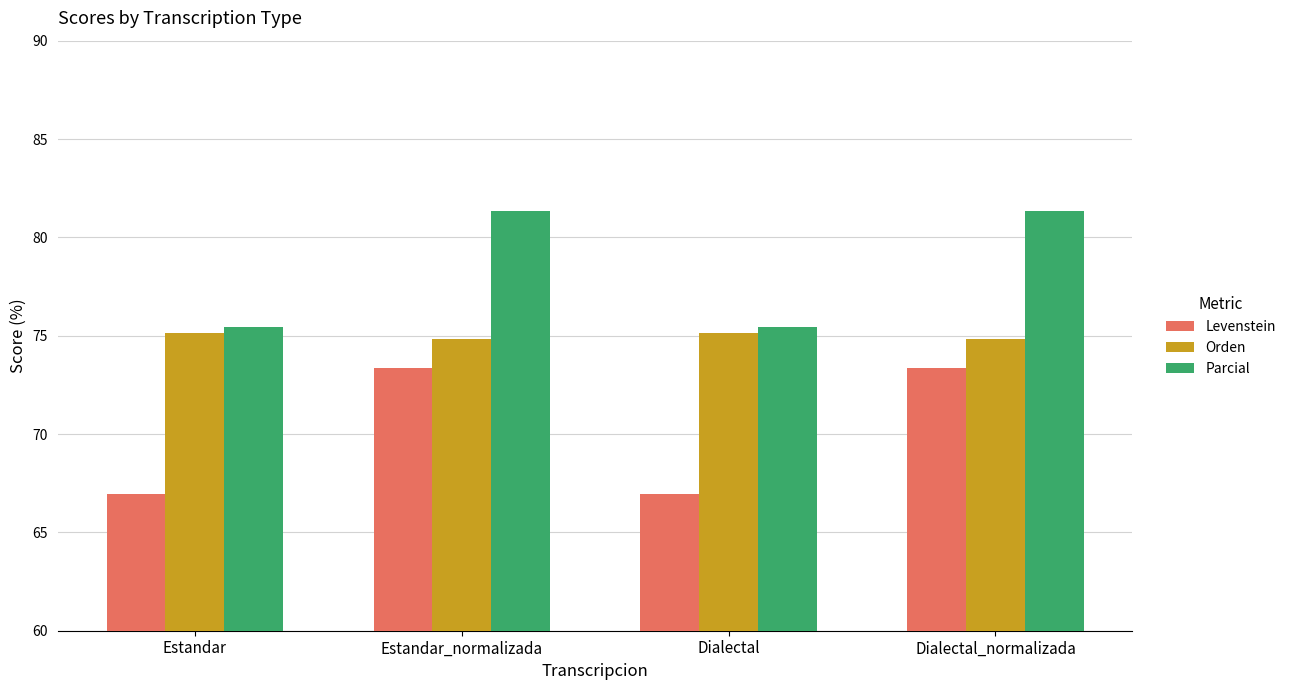

Rank the series by their average value, from lowest to highest.

Levenstein, Orden, Parcial